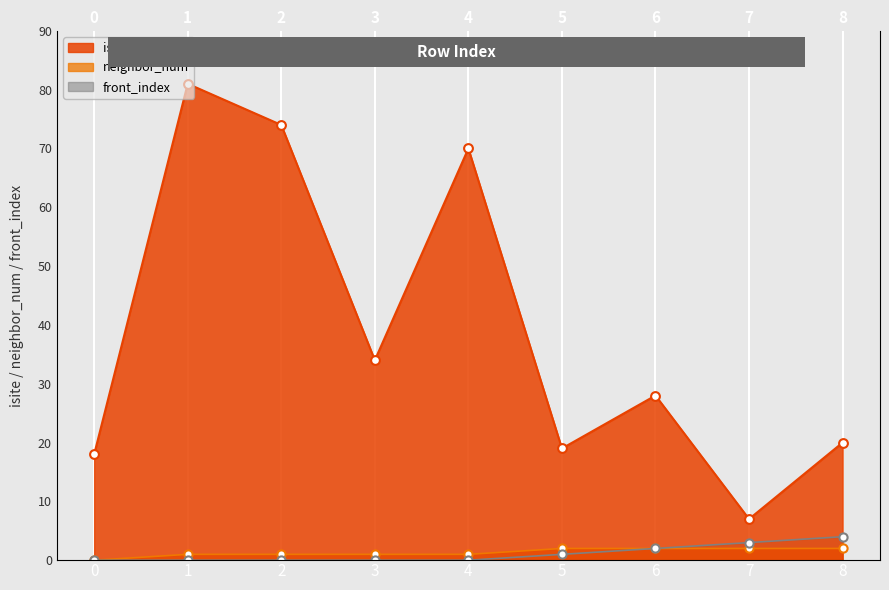

Which series reaches the minimum Y coordinate?

neighbor_num